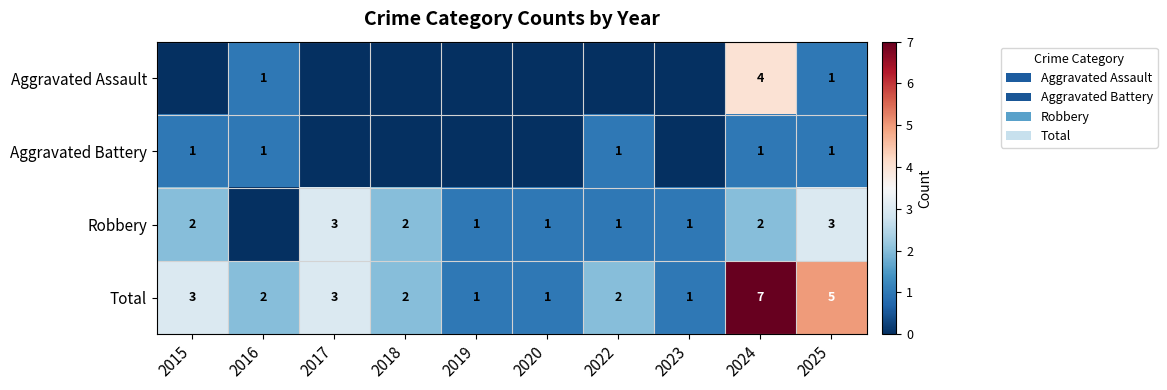

How many data points does each series have?

10